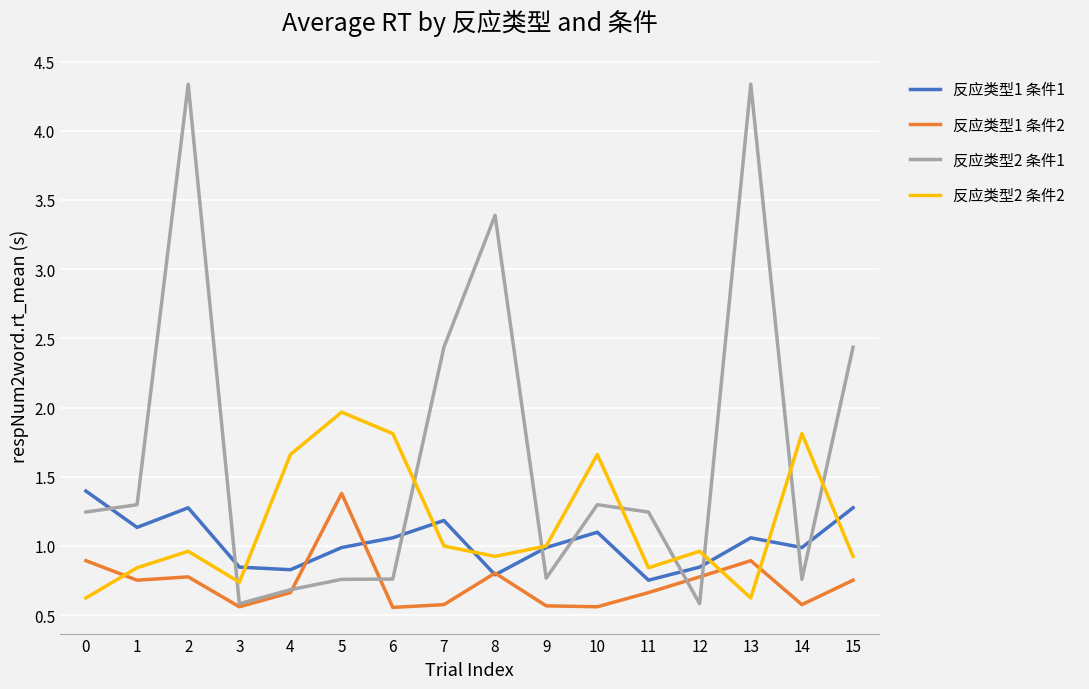

Which series changed the most between 5 and 12?

反应类型2 条件2